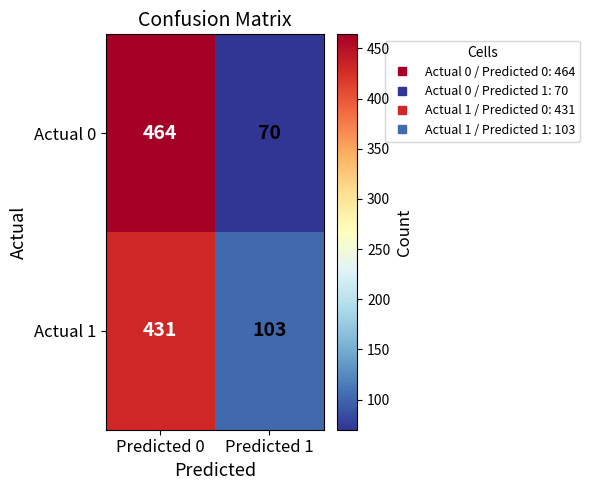

What is the highest value of the Actual 1 series?

431